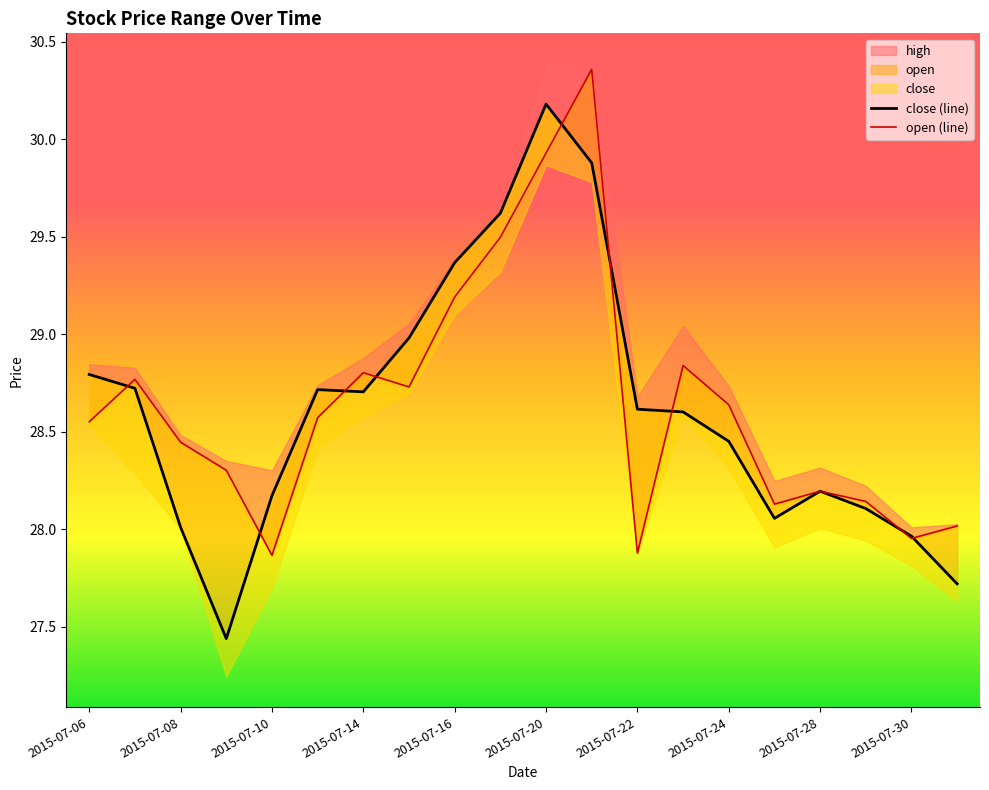

What is the maximum value for close?

30.2